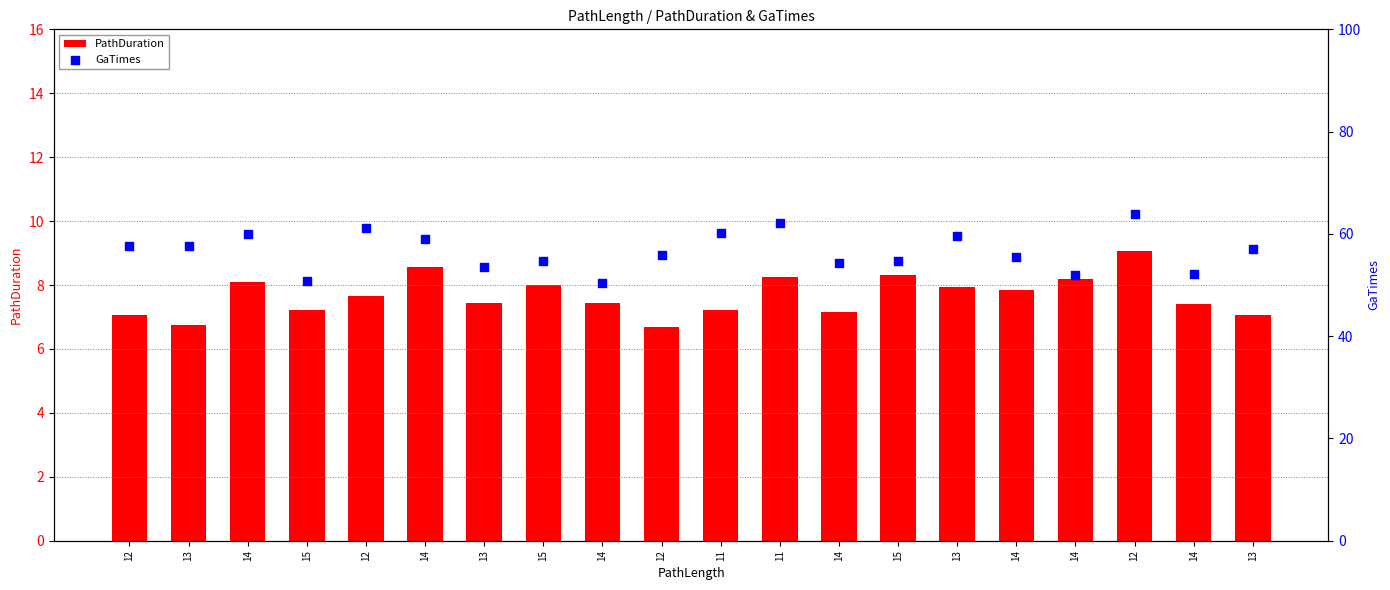

Which series reaches the maximum Y coordinate?

GaTimes